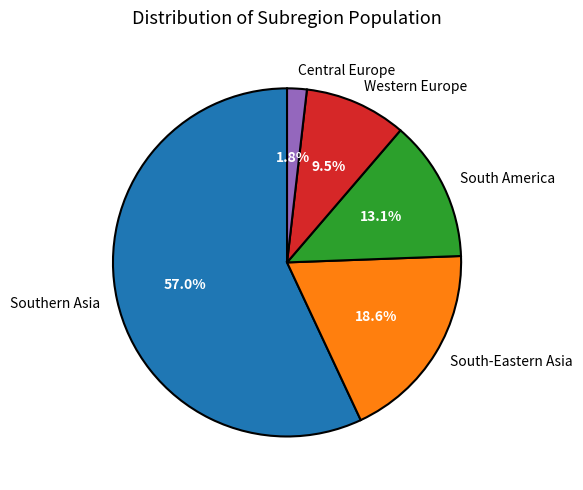

Does any single category account for the majority?

Yes